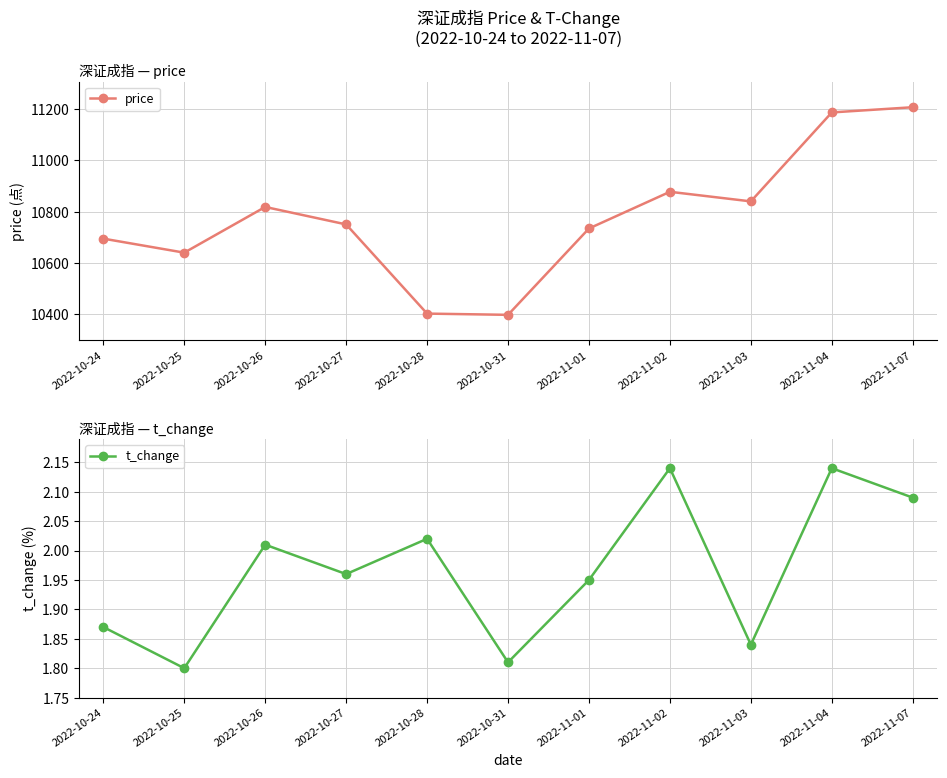

Is the value of t_change at 2022-10-26 greater than the value of price at 2022-11-07?

No